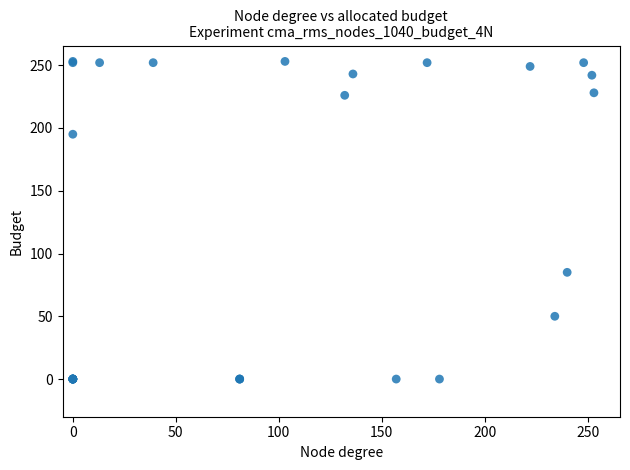

What Y value in the scatter plot is closest to 126?

85